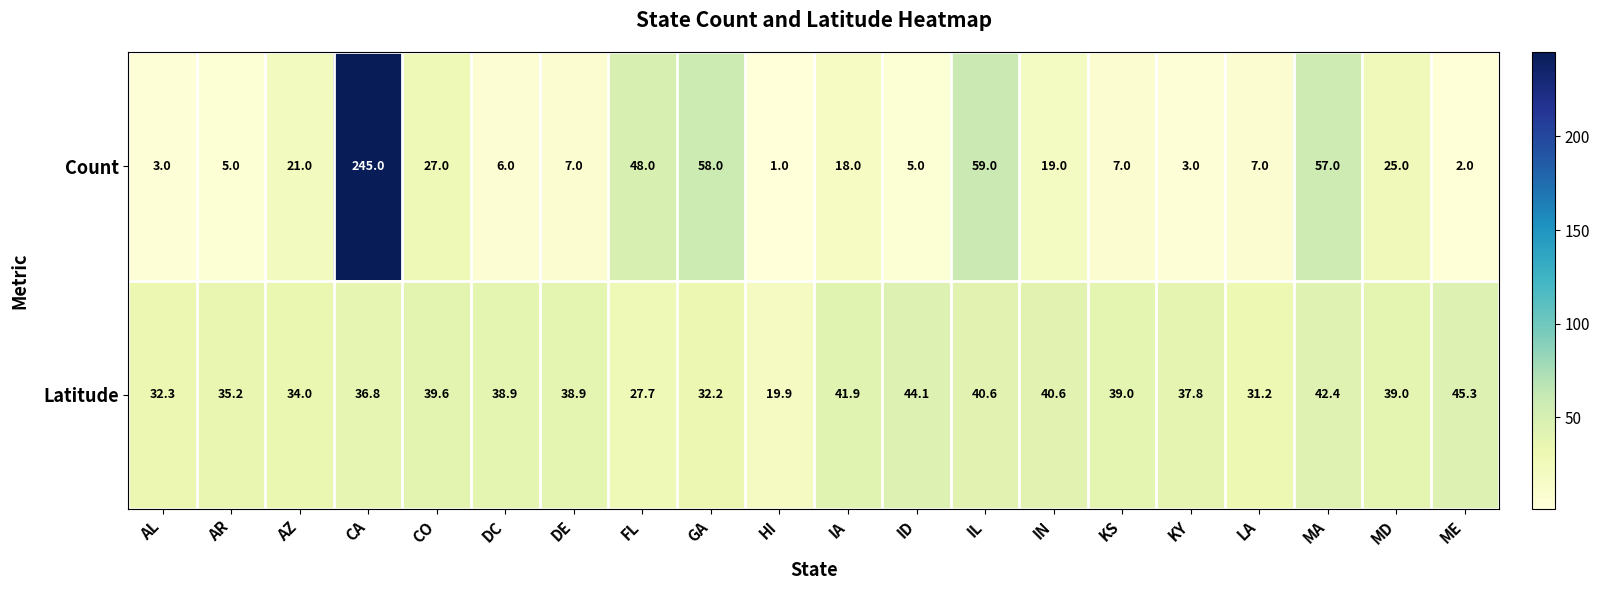

List the series in order of their peak value, highest first.

Count, Latitude